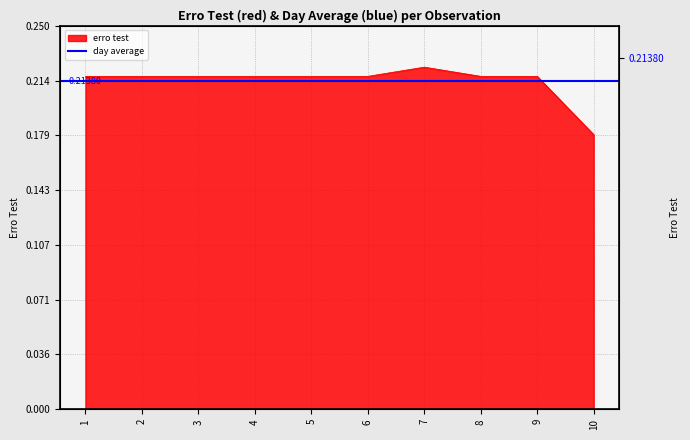

What is the maximum value shown in the chart?

0.2